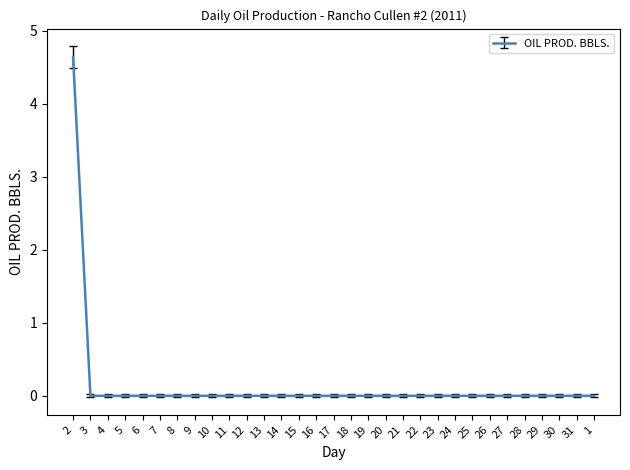

What is the maximum value shown in the chart?

4.6